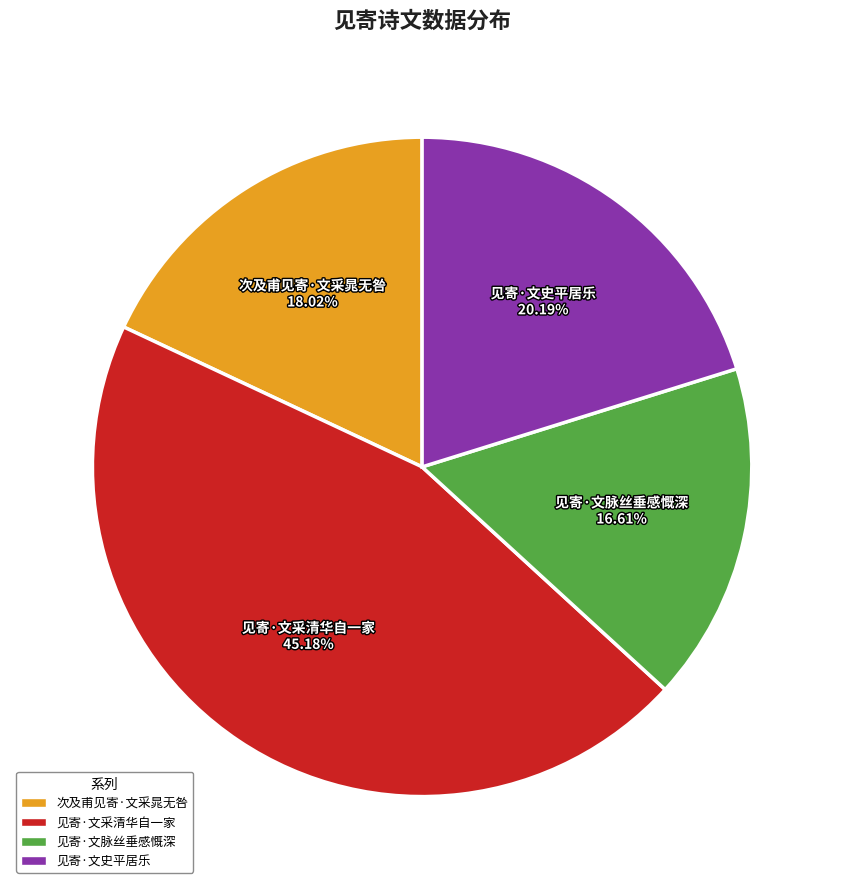

Do 见寄·文采清华自一家 and 见寄·文脉丝垂感慨深 together represent more than half of the pie?

Yes